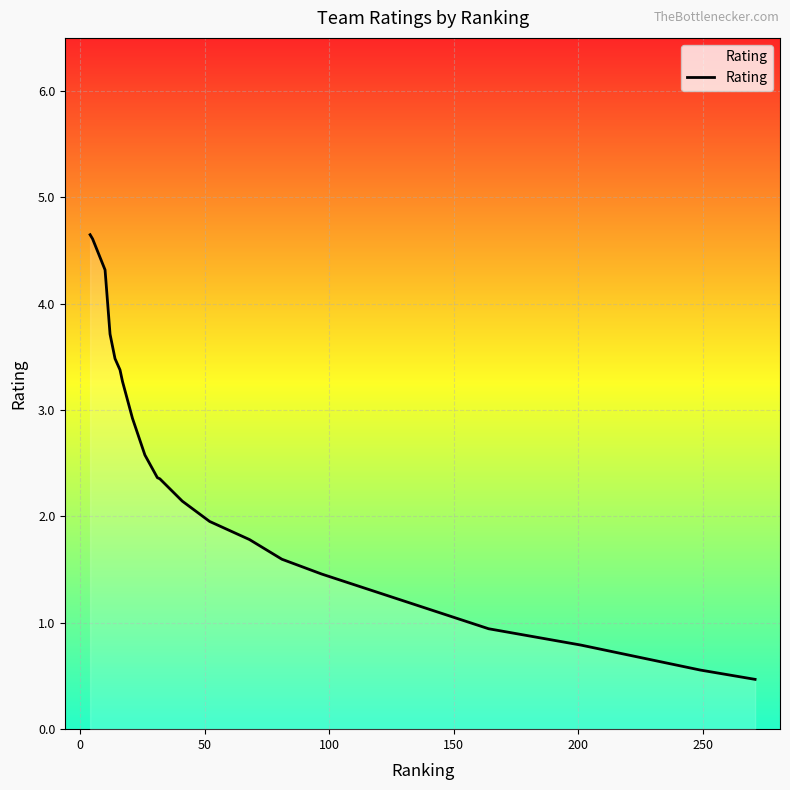

What is the smallest value displayed?

0.5